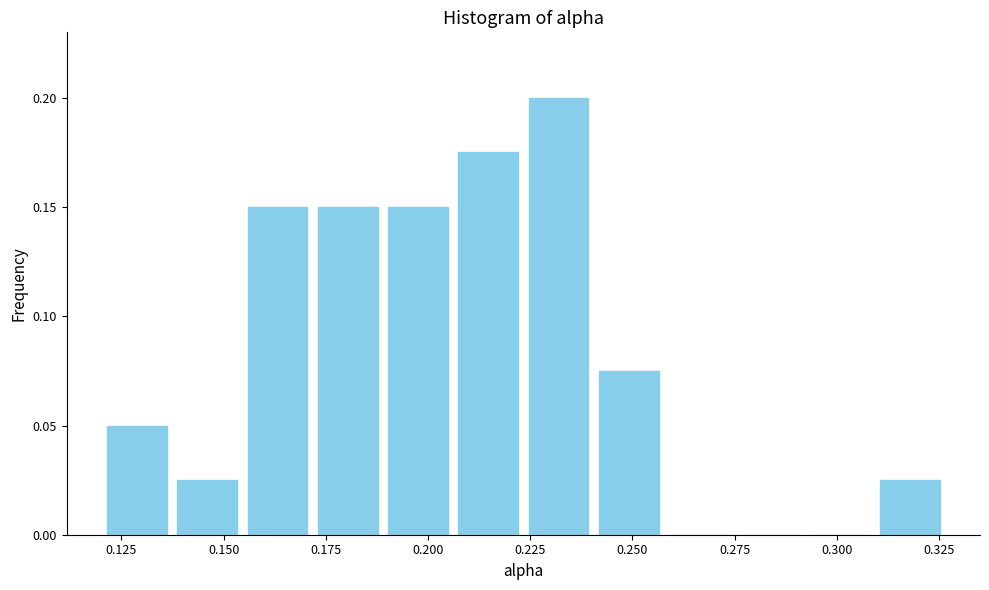

Read against the x-axis, roughly where is the centre of the tallest bar?

0.230